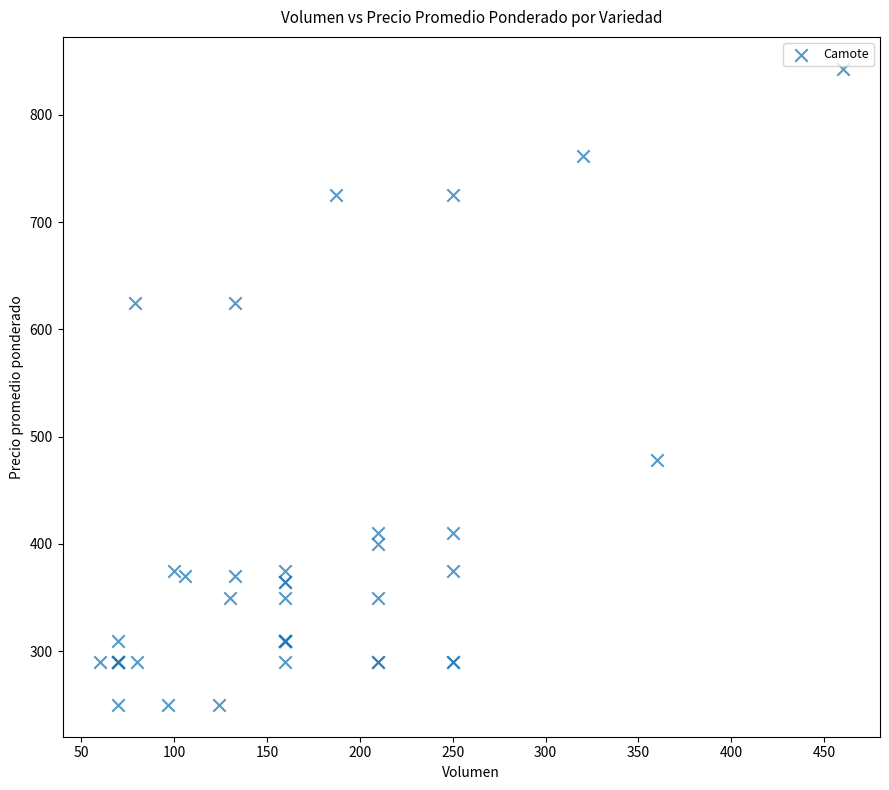

What Y value in the scatter plot is closest to 546?

478